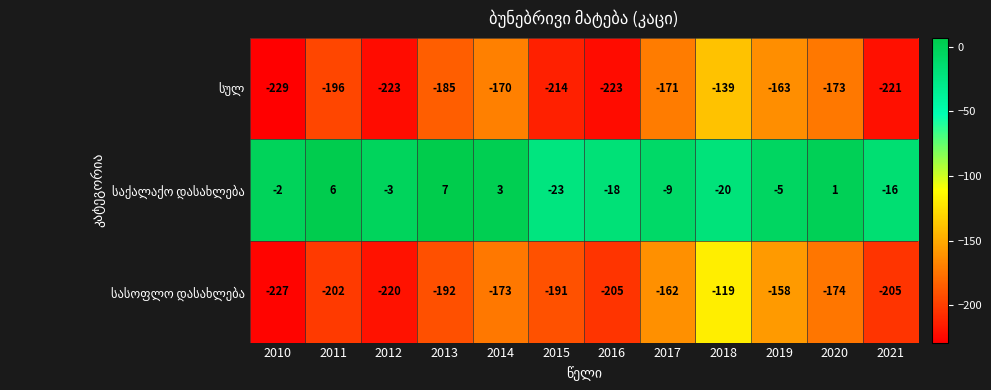

What is the difference between the highest and lowest values at 2015?

191